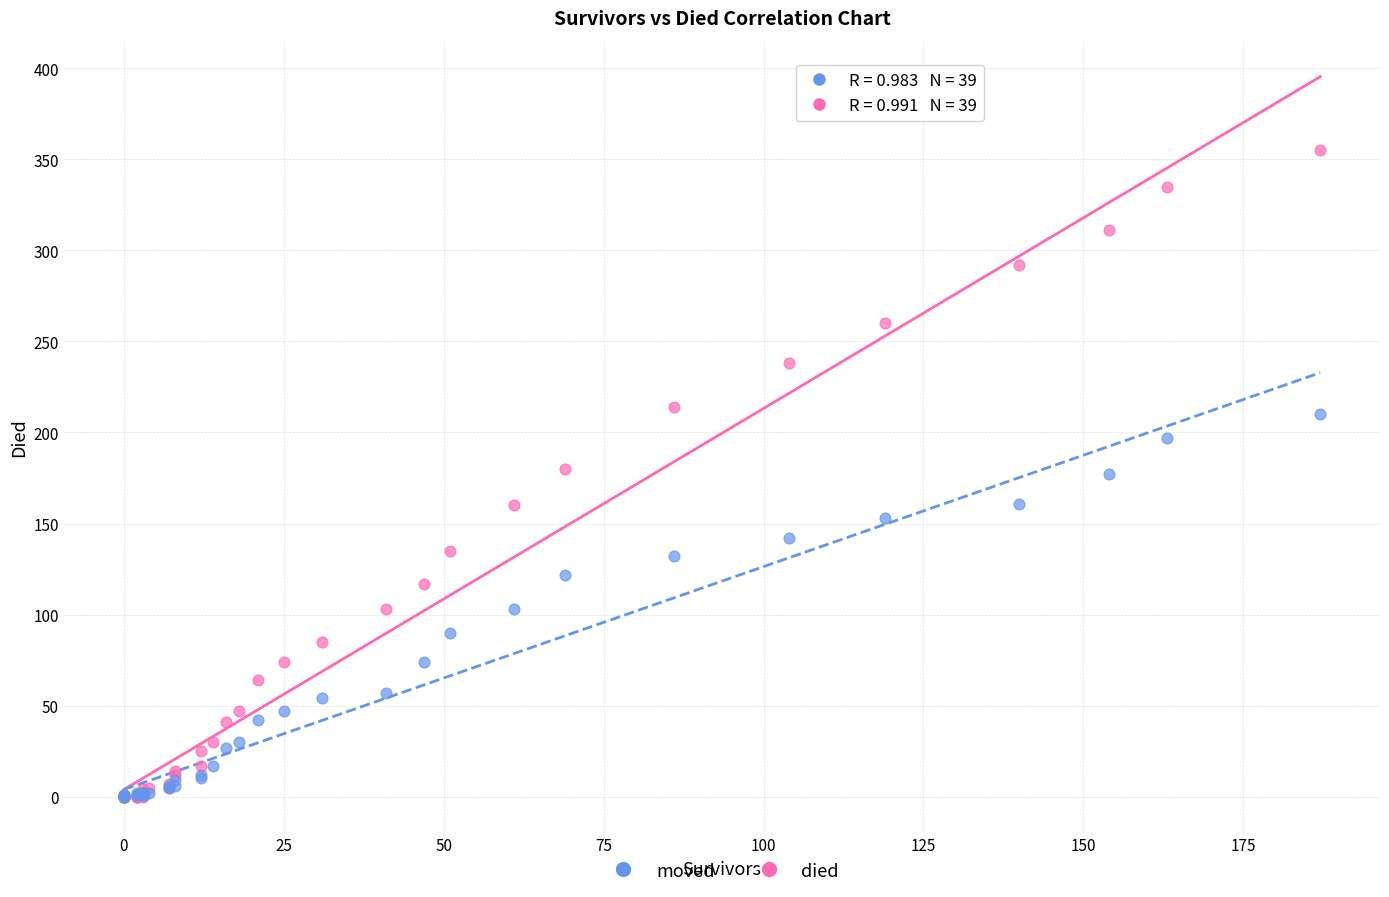

Which series has the largest Y range (max minus min)?

died